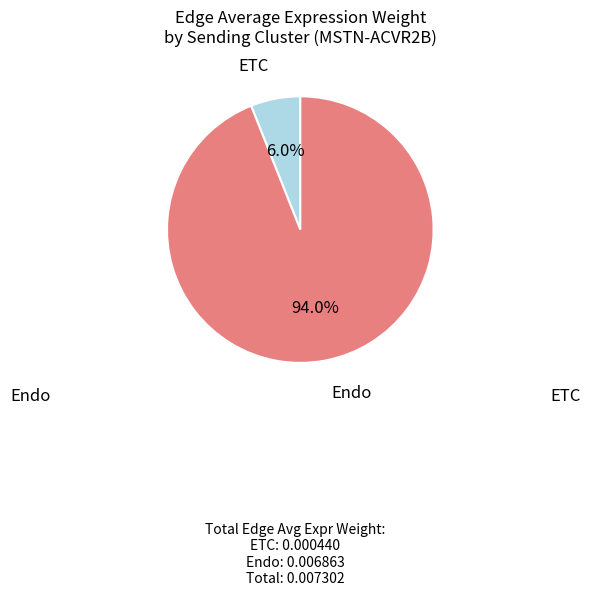

Is there any slice that represents more than half of the pie?

Yes